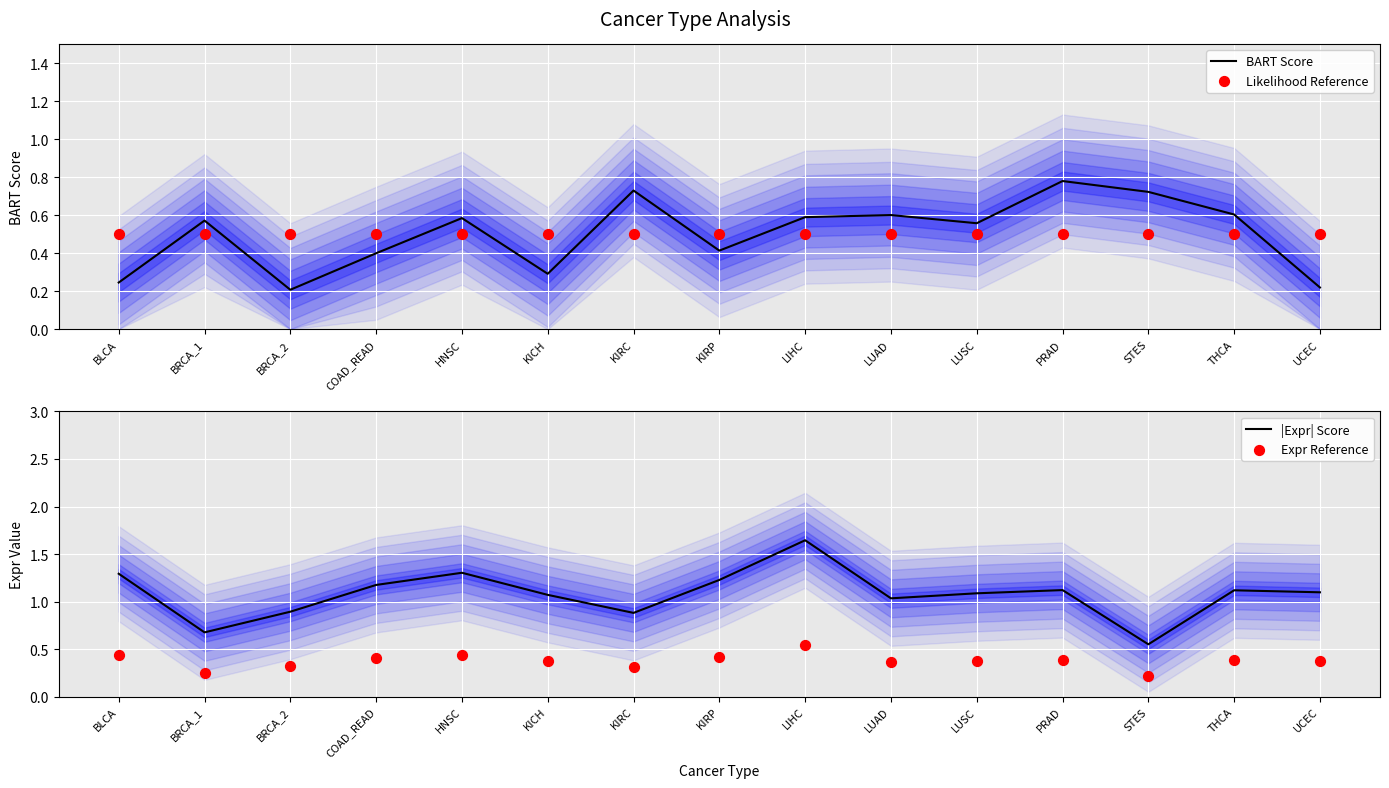

Which series contains the highest Y value?

|Expr| Score